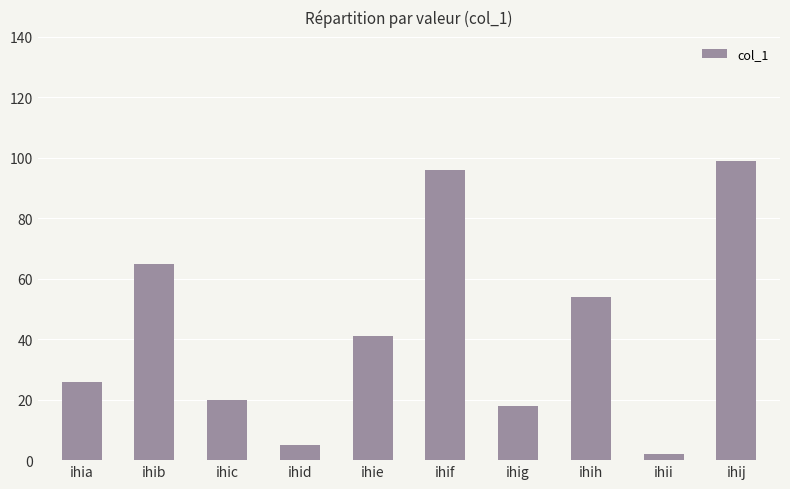

List the labels in order of value, smallest first.

ihii, ihid, ihig, ihic, ihia, ihie, ihih, ihib, ihif, ihij